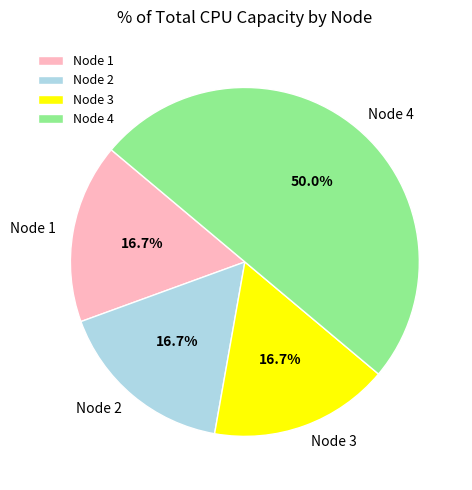

Which has a higher value, Node 4 or Node 1?

Node 4